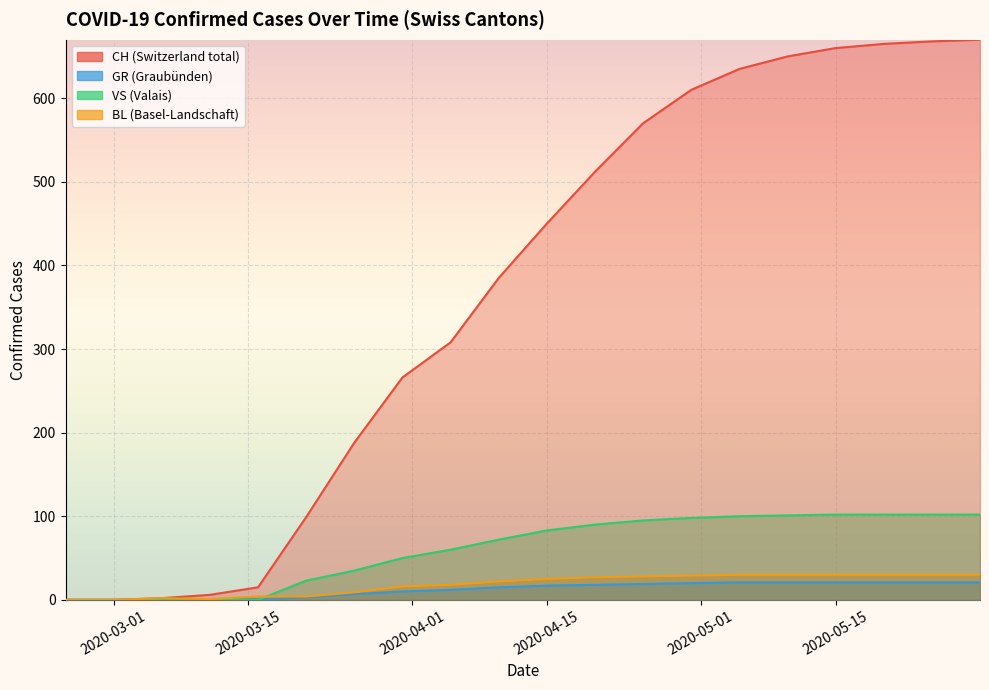

Reading left to right, what are all the values shown in this chart?

CH: 0	0	2	6	15	99	188	266	308	385	450	512	570	610	635	650	660	665	668	670
GR: 0	0	0	0	1	3	7	10	12	15	17	18	19	20	21	21	21	21	21	21
VS: 0	0	0	0	0	23	35	50	60	72	83	90	95	98	100	101	102	102	102	102
BL: 0	0	2	1	4	4	9	16	18	22	25	27	28	29	30	30	30	30	30	30